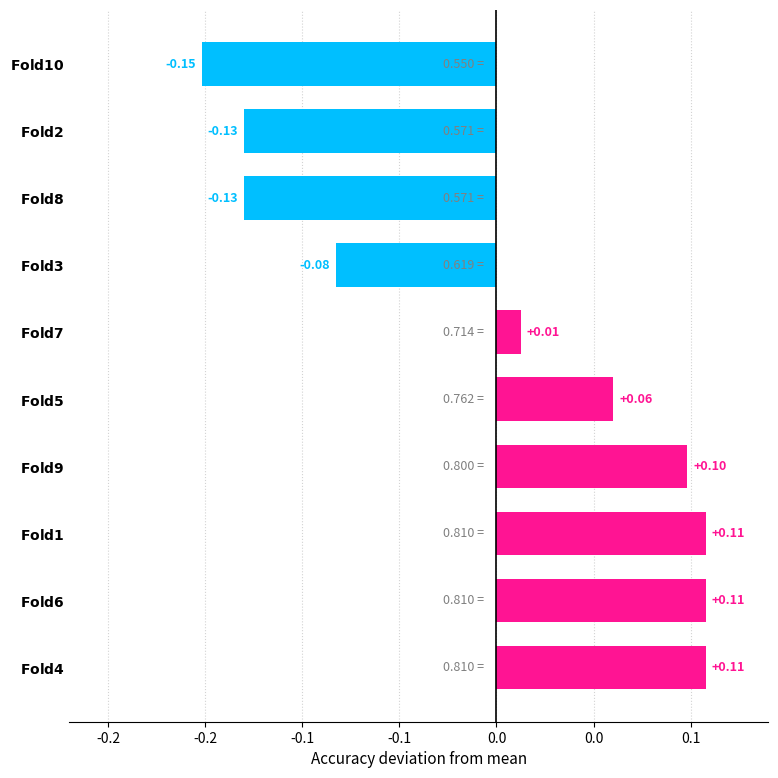

Does the chart contain any negative values?

Yes